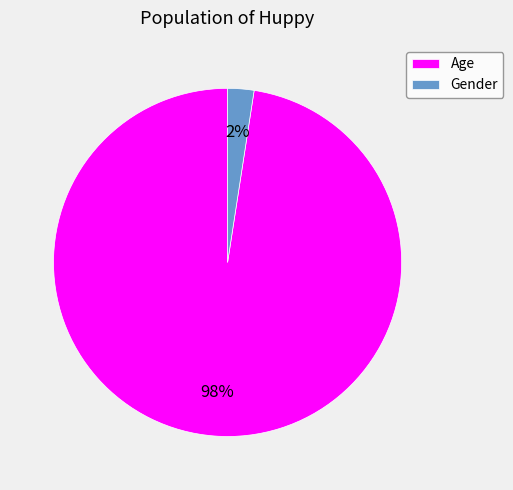

Is the sum of Gender and Age greater than half?

Yes